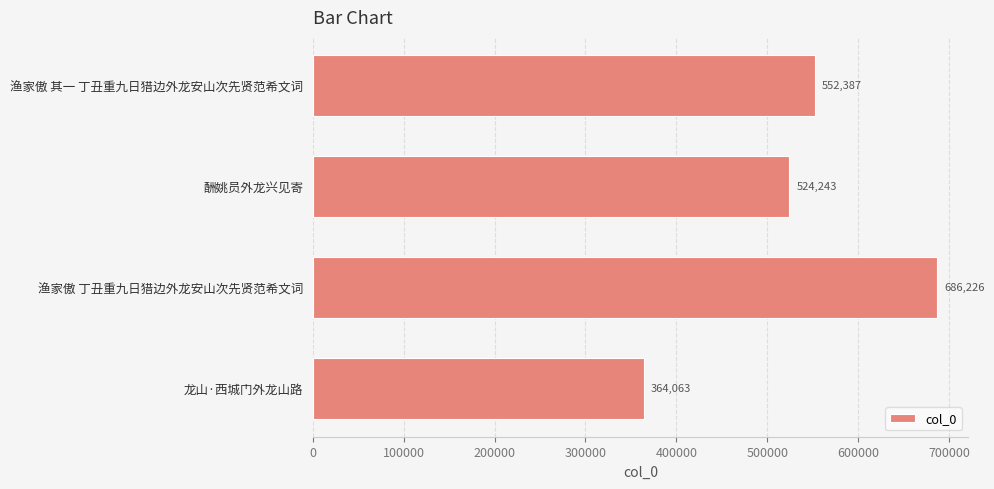

Read the value at 龙山·西城门外龙山路, to the nearest 50.

364050